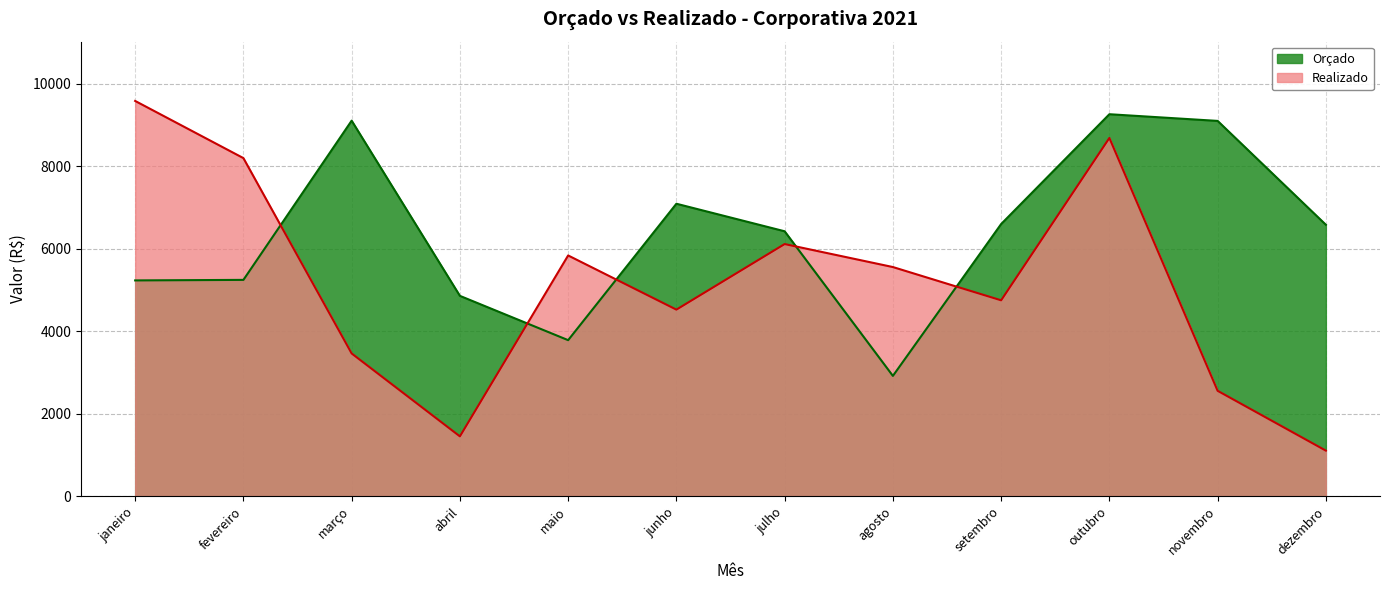

True or false: Realizado and Orçado cross at least once.

True